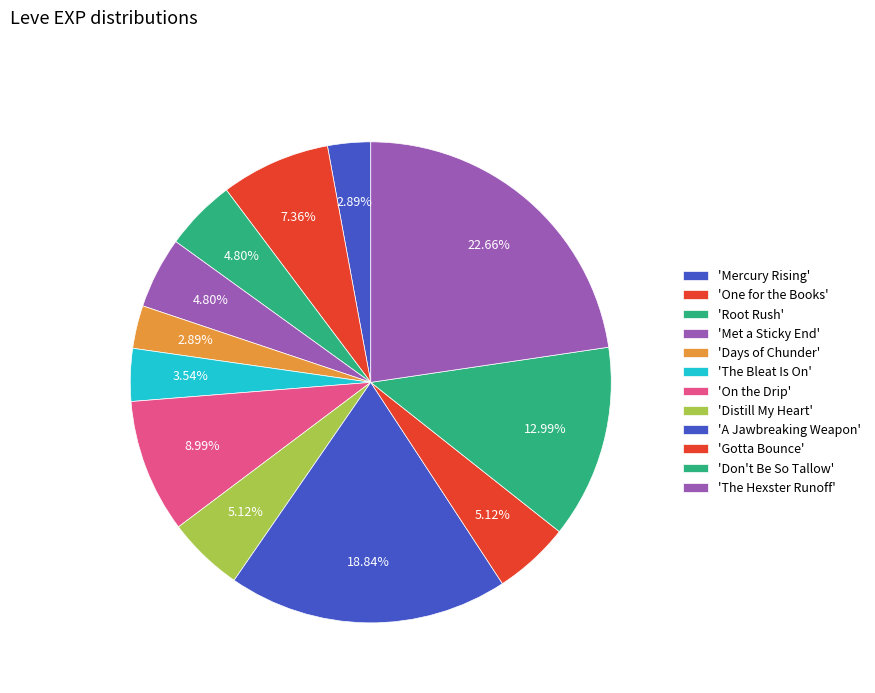

How many segments does this pie chart have?

12